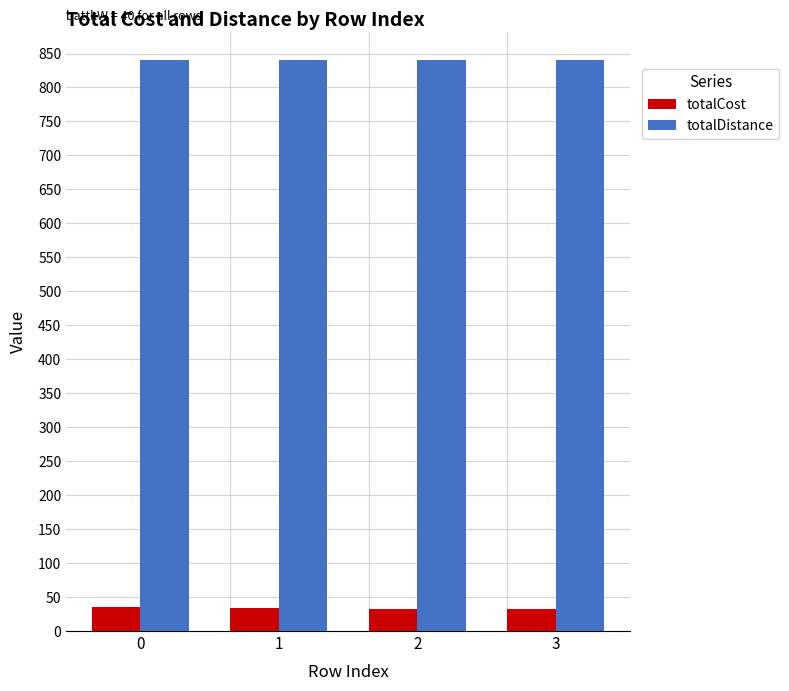

What is the spread (max minus min) of values at 1?

805.5